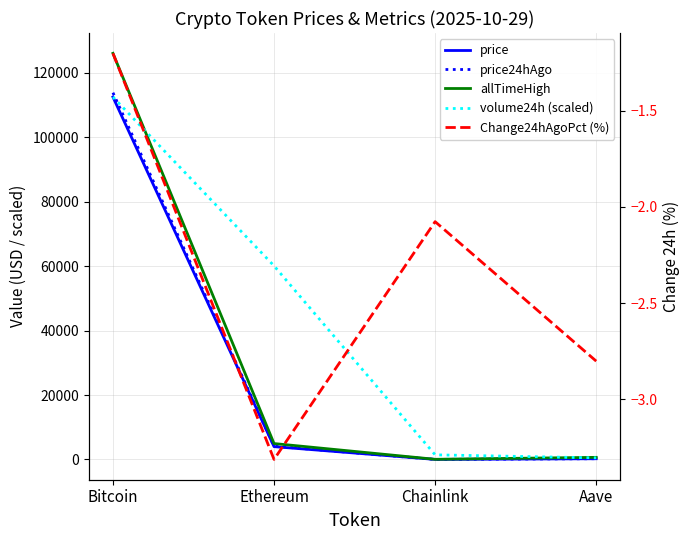

Between Bitcoin and Ethereum, which series saw the biggest shift?

allTimeHigh